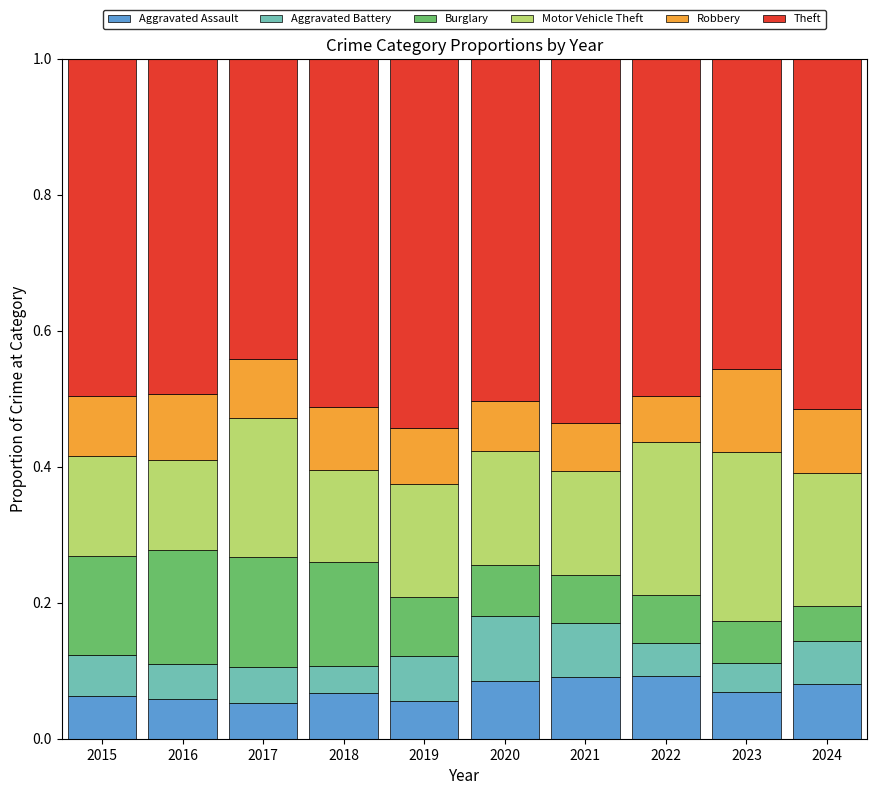

The Aggravated Assault series shows 0.0 at 2024. True or false?

False